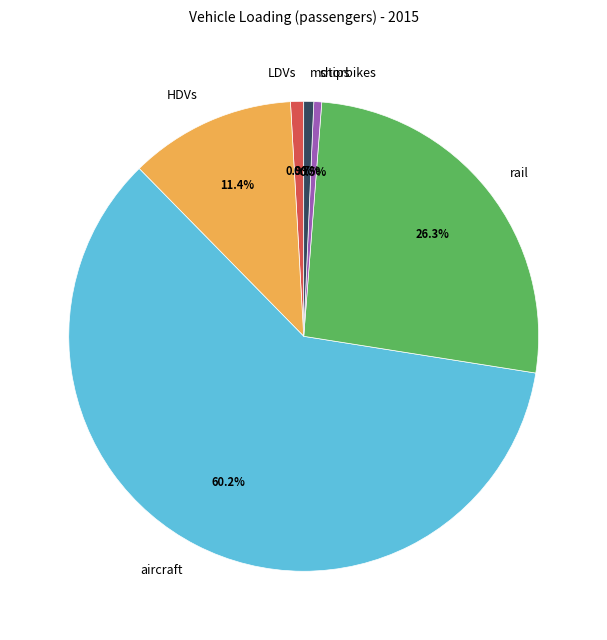

Which category has the biggest portion of the pie?

aircraft